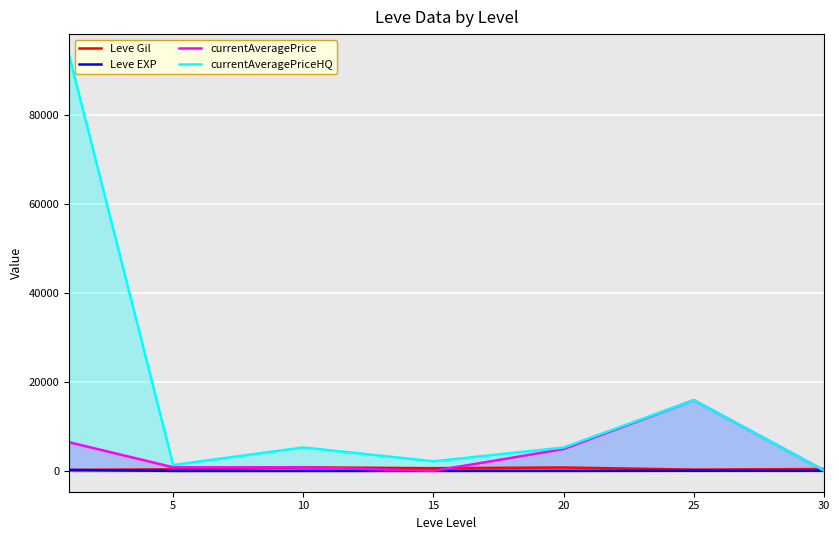

How many data points in Leve EXP are less than 16?

3